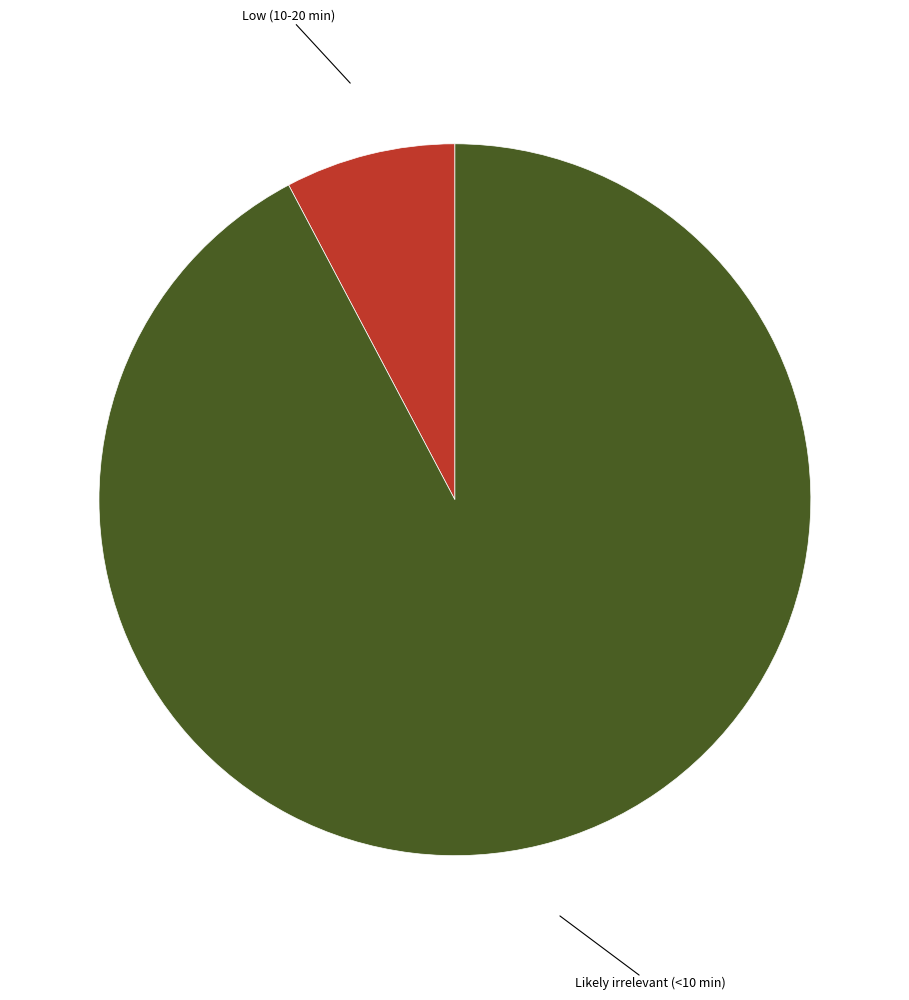

Combined, do Likely irrelevant (<10 min) and Low (10-20 min) account for over 50%?

Yes